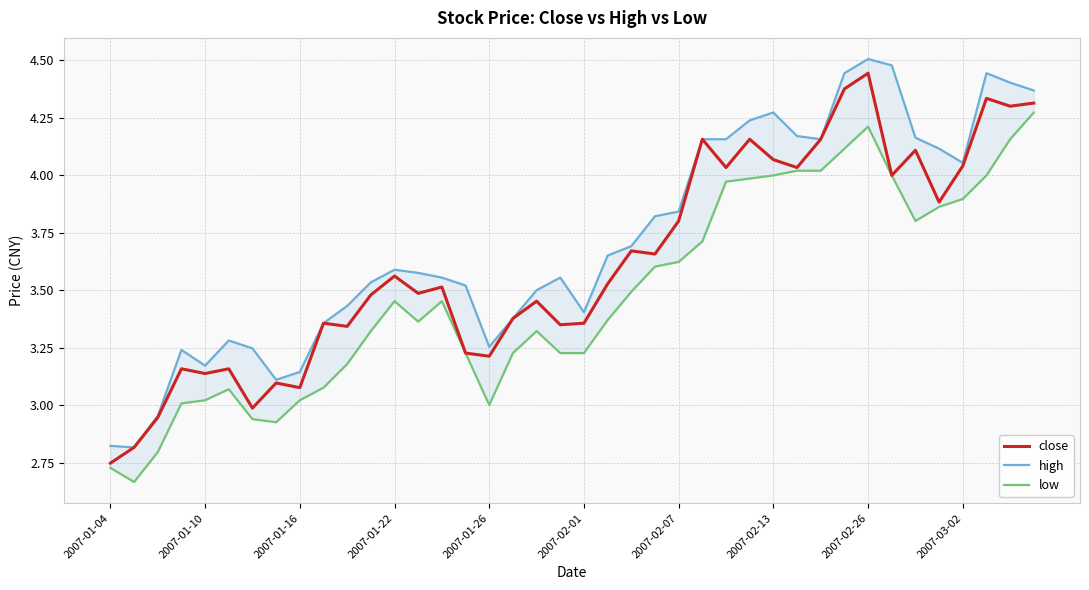

At which label does close reach its peak?

2007-02-26